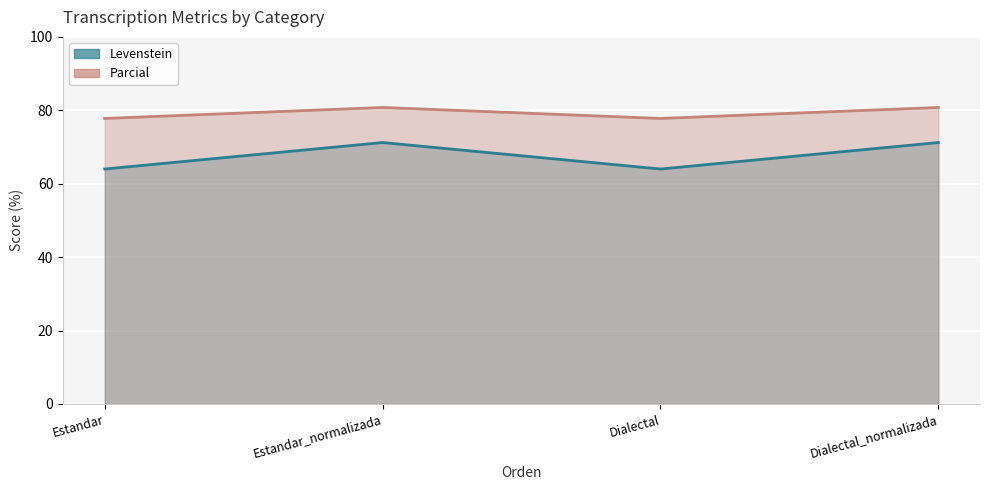

Reading left to right, list all the values displayed in this chart.

Levenstein: Estandar=64.0	Estandar_normalizada=71.2	Dialectal=64.0	Dialectal_normalizada=71.2
Parcial: Estandar=77.8	Estandar_normalizada=80.8	Dialectal=77.8	Dialectal_normalizada=80.8